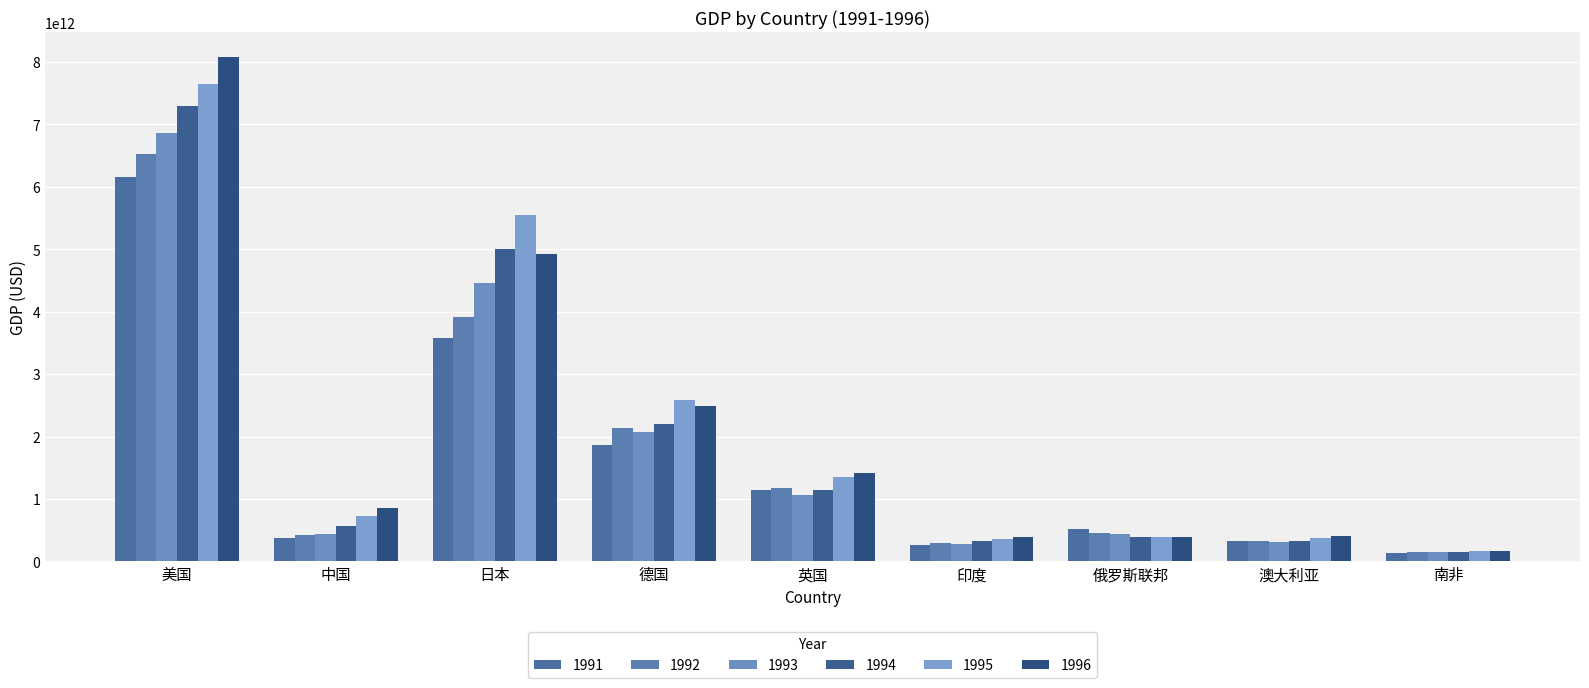

How many data points in 1993 are above 444731282436?

5